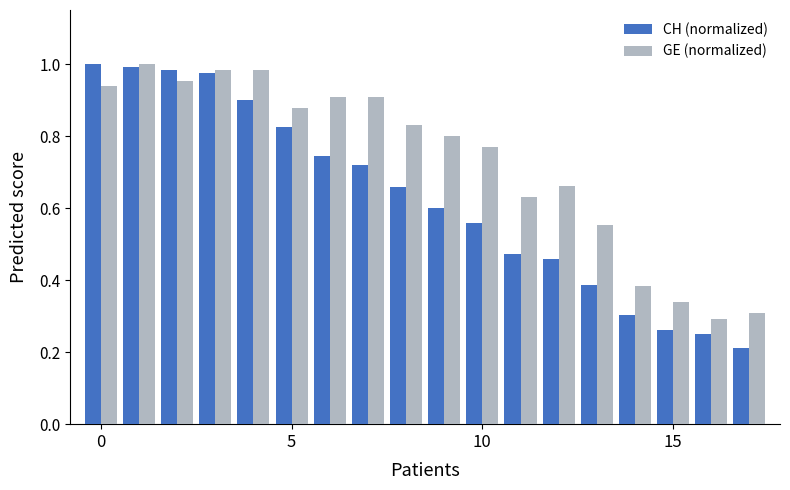

Which series has the widest spread of values?

CH (normalized)